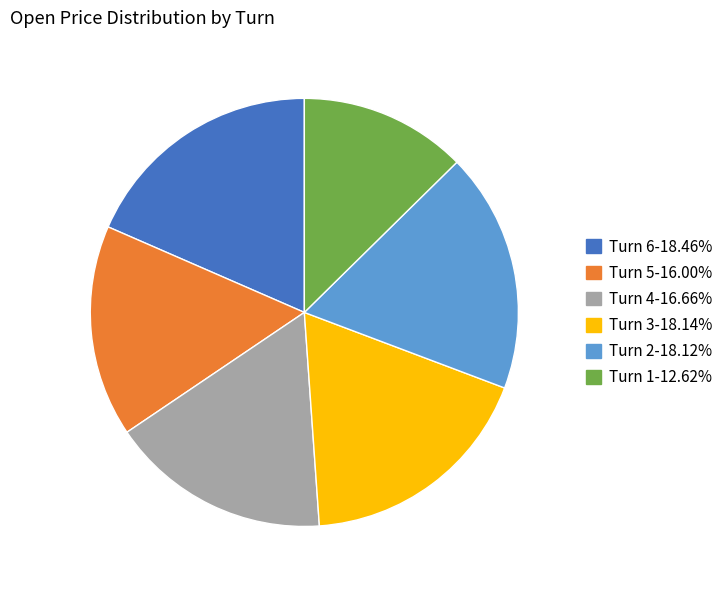

Count the number of slices in the pie.

6